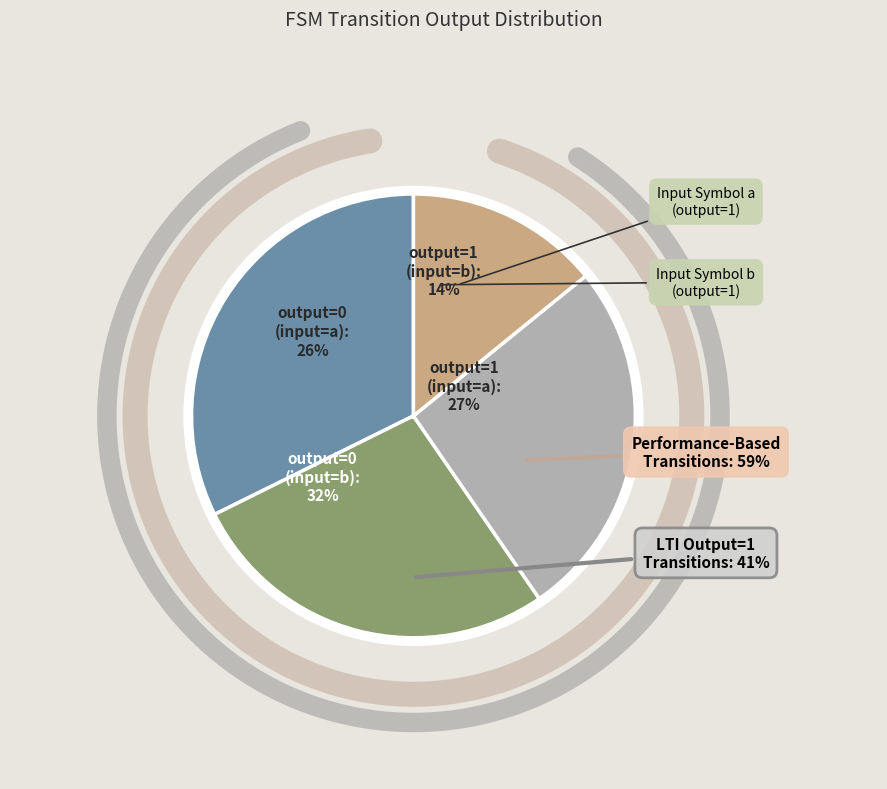

Is output=0
(input=b) the majority of the pie?

No